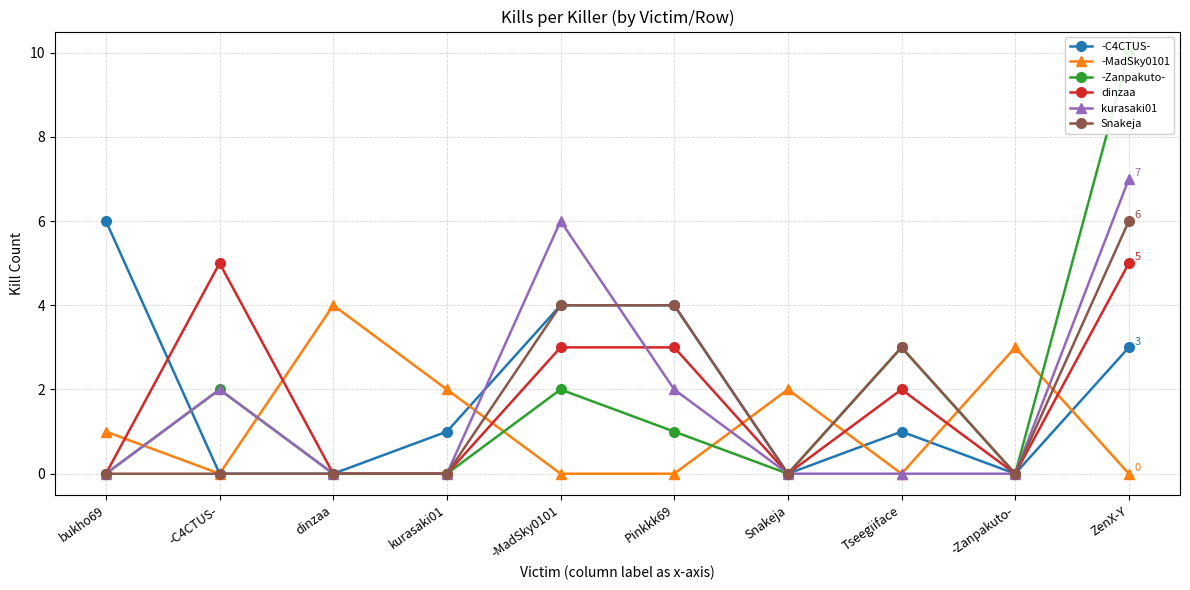

What is the average value of the -MadSky0101 series?

1